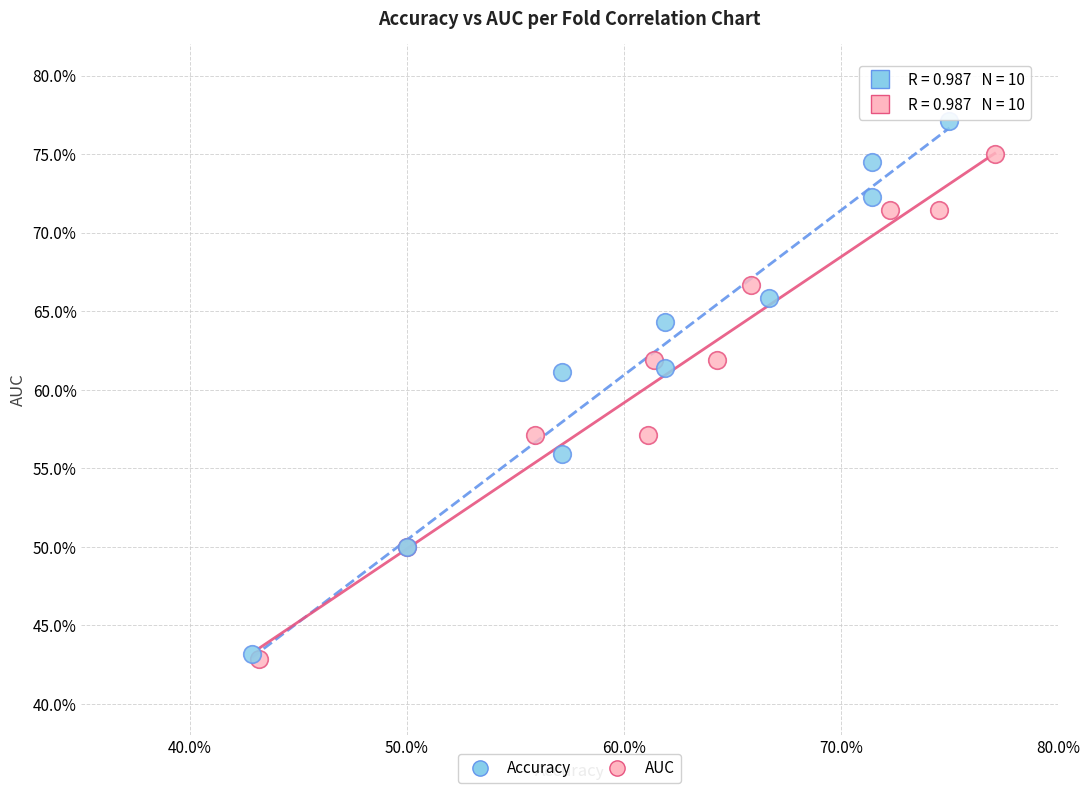

What are all the series names shown in the legend?

Accuracy, AUC